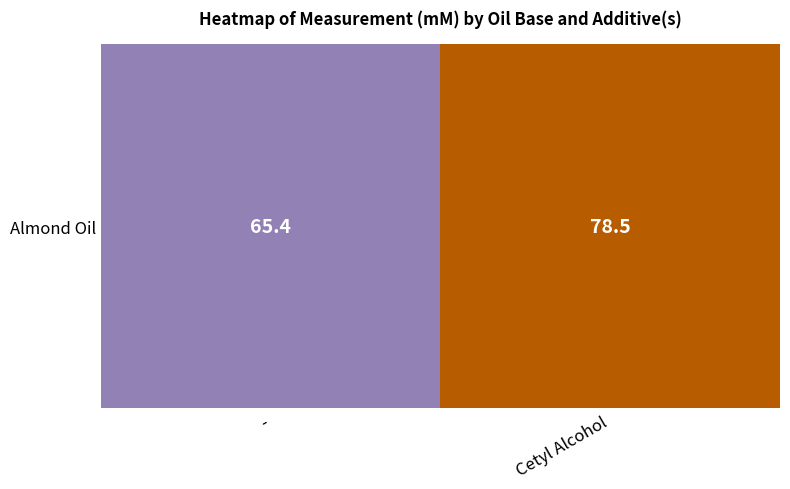

The chart shows a value of 54.6 at Cetyl Alcohol. True or false?

False